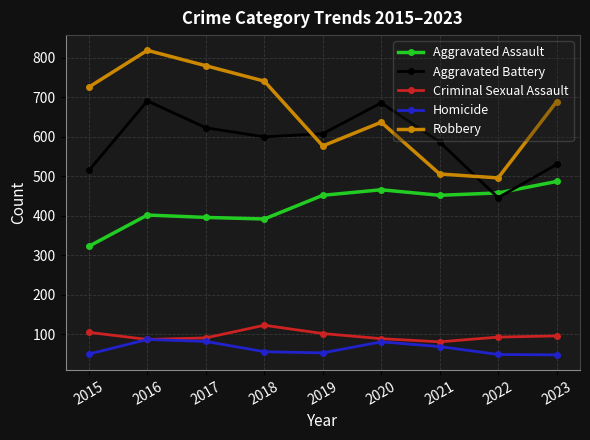

True or false: Homicide and Aggravated Assault cross at least once.

False